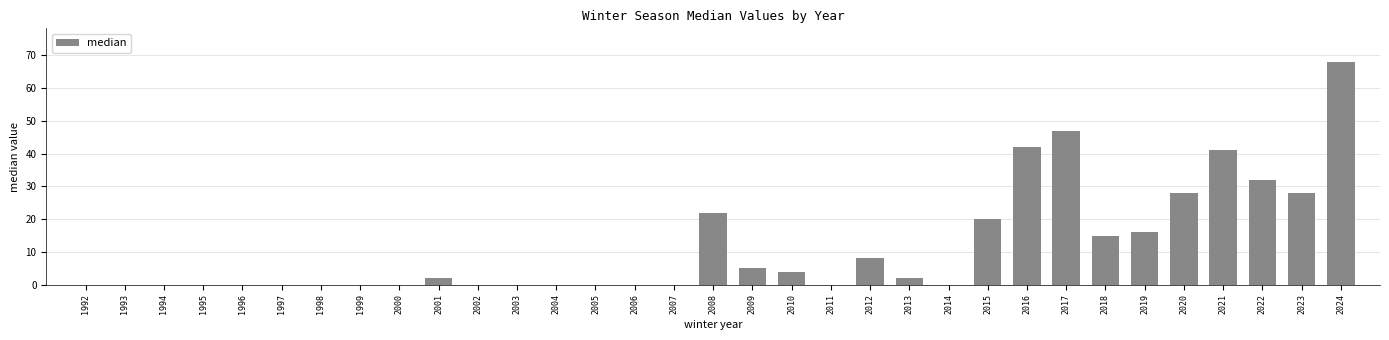

What is the greatest value displayed?

68